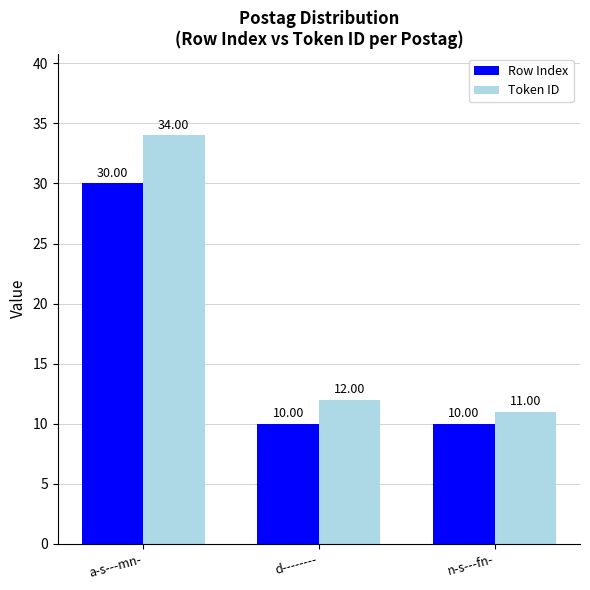

Rank the series by their maximum value, from highest to lowest.

Token ID, Row Index